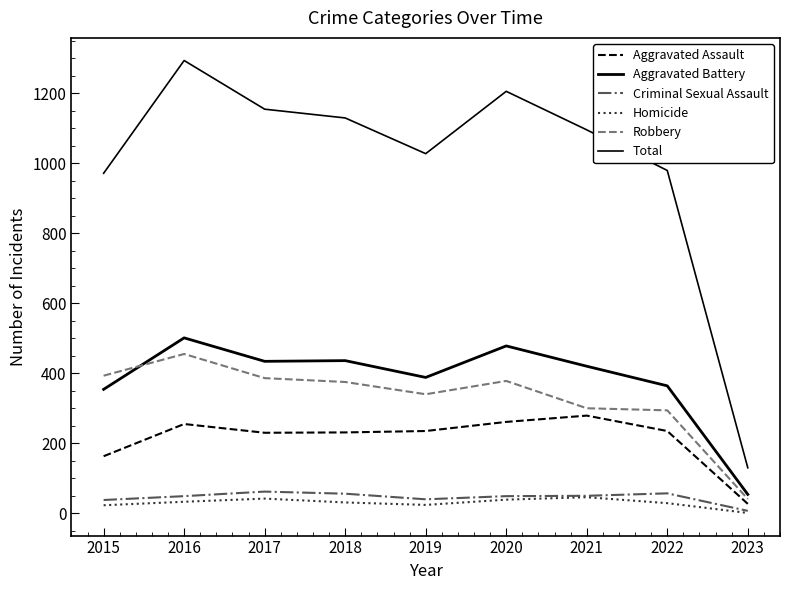

Which series has the largest range (max minus min)?

Total